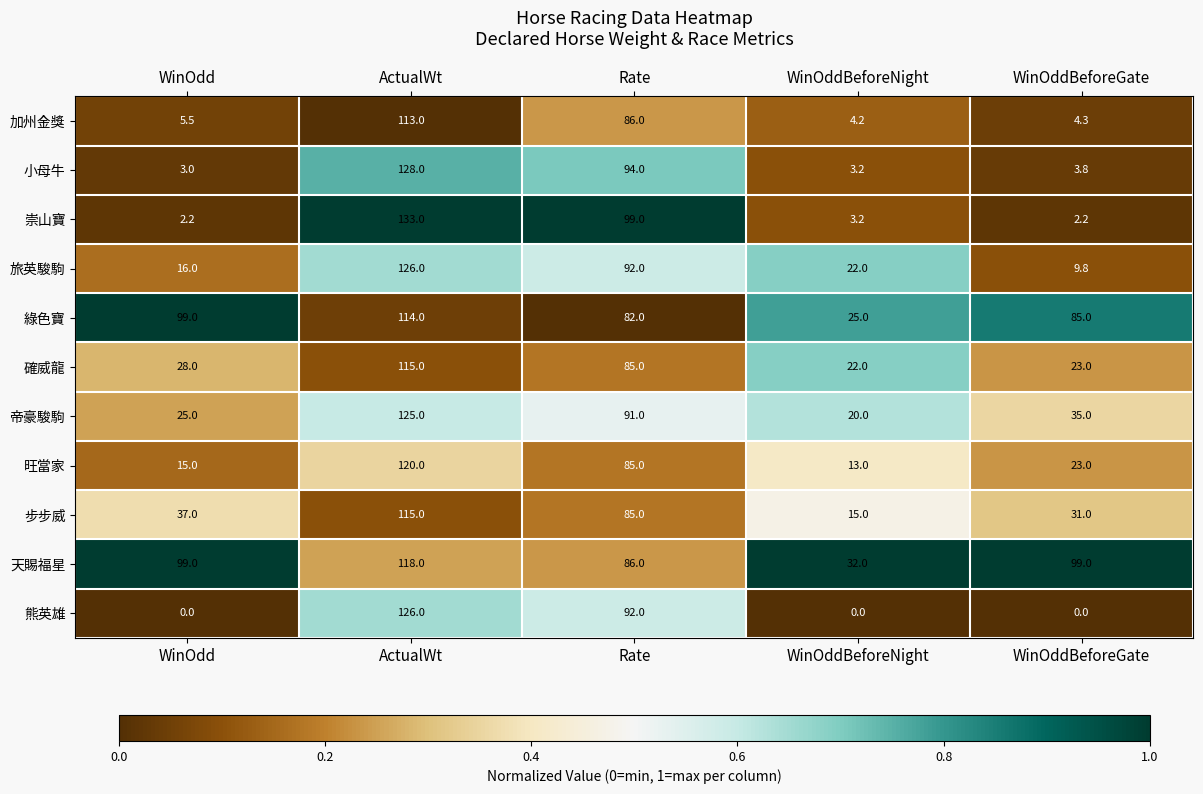

At which label is 熊英雄 closest to 63?

Rate